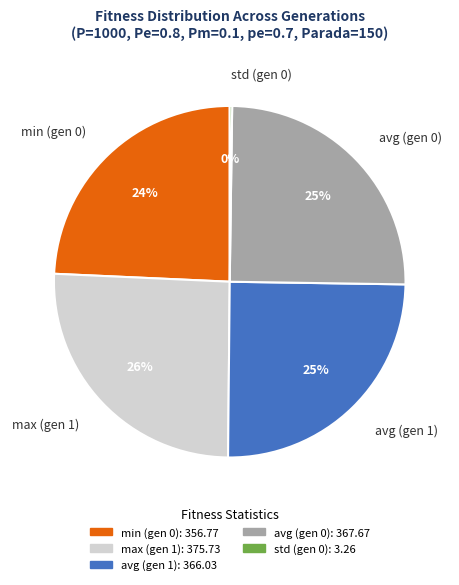

Is min (gen 0) the majority of the pie?

No